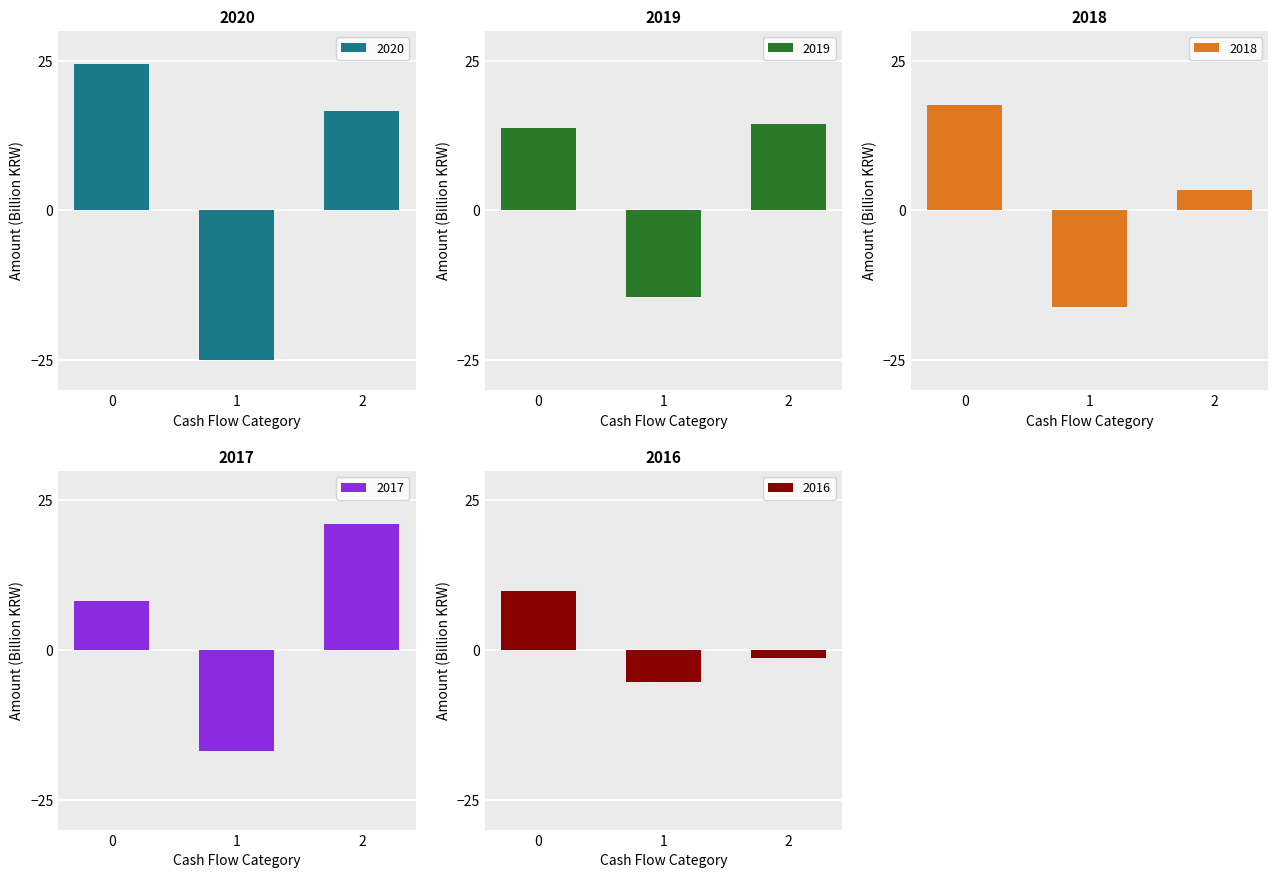

What is the difference between the 2016 values at 2 and 0?

11.3